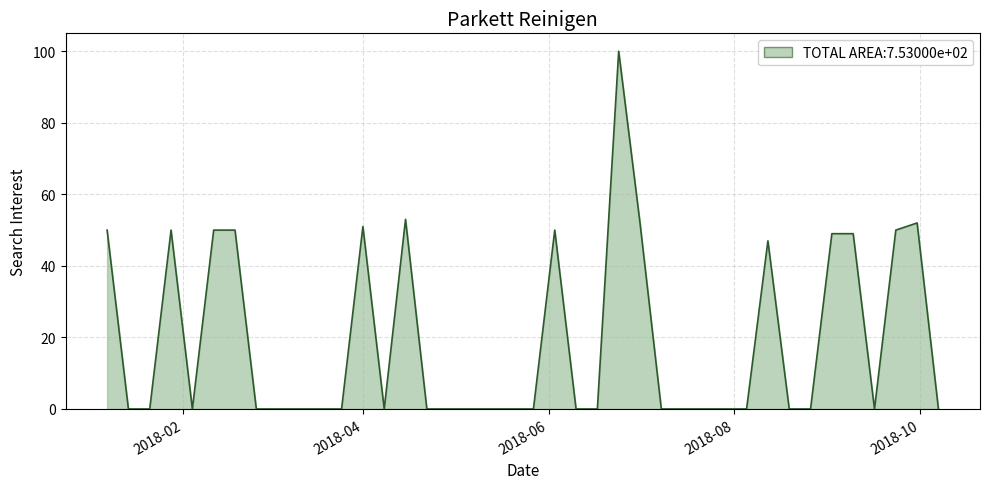

What is the maximum value shown in the chart?

100